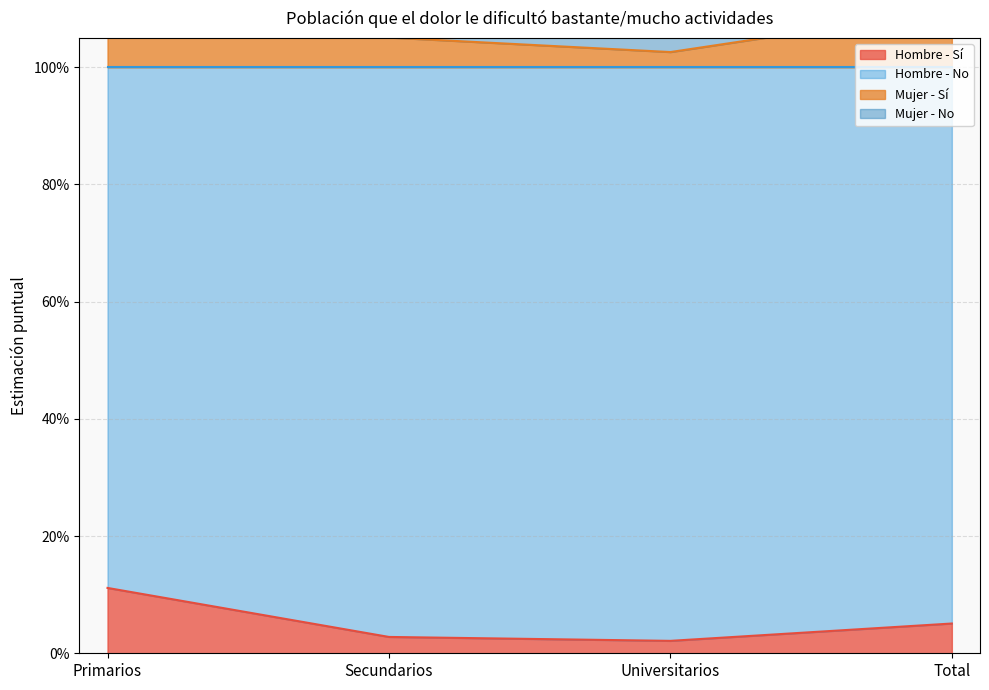

Which series has the widest spread of values?

Hombre - No